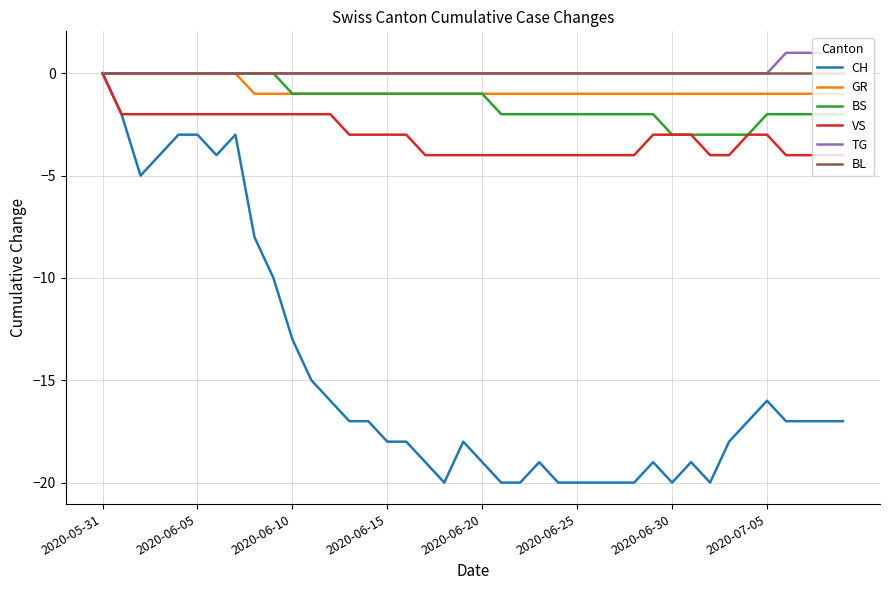

What is the minimum value for BS?

-3